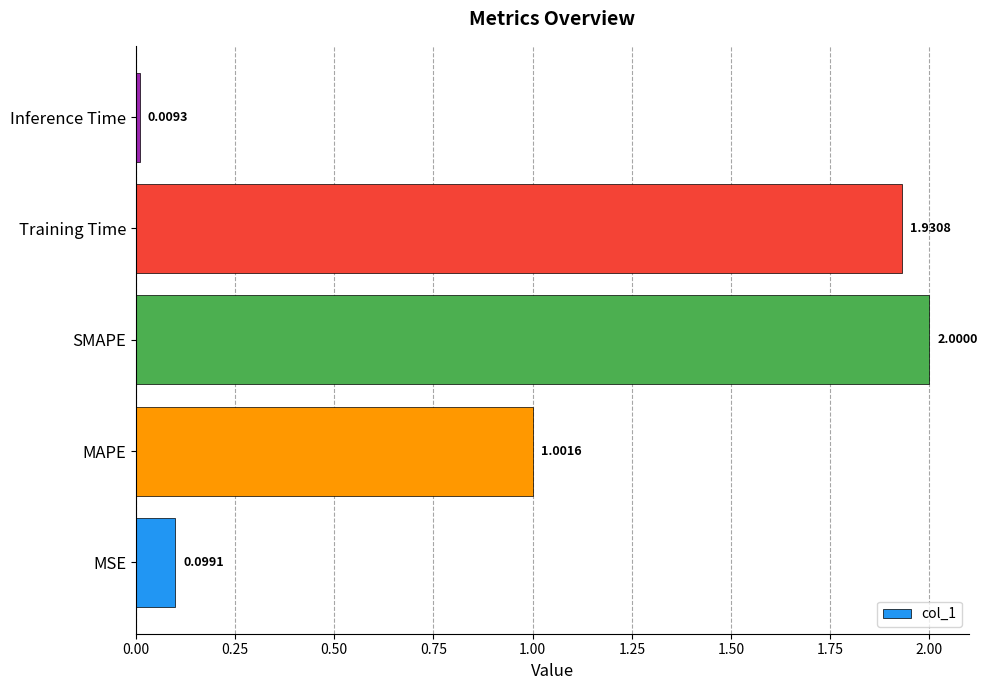

What is the change in value from MAPE to SMAPE?

+1.0